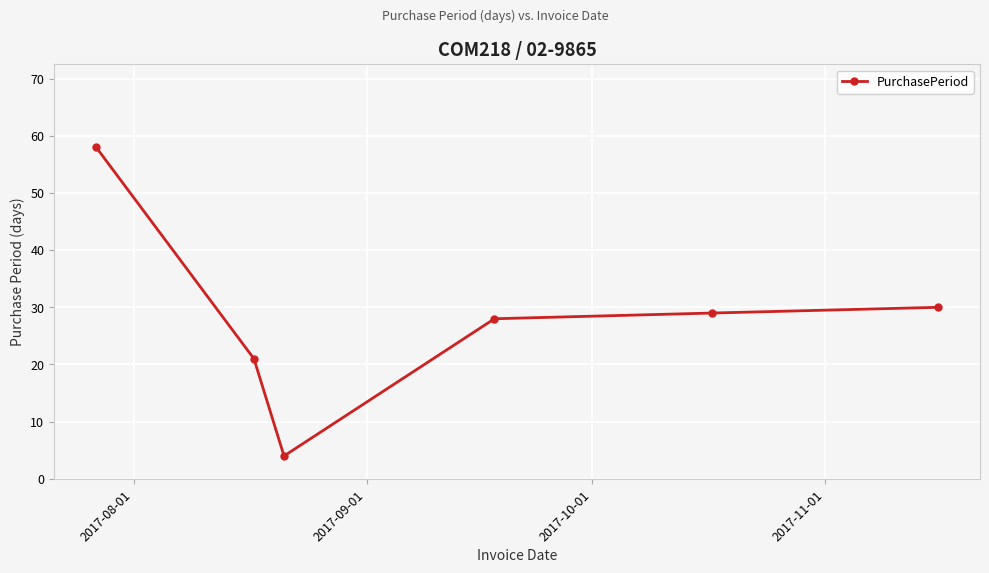

What is the average value?

28